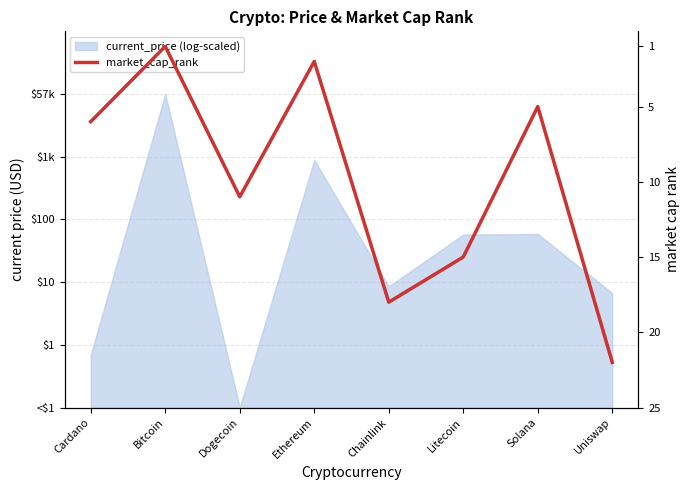

List the labels in order of value, smallest first.

Bitcoin, Ethereum, Solana, Cardano, Dogecoin, Litecoin, Chainlink, Uniswap